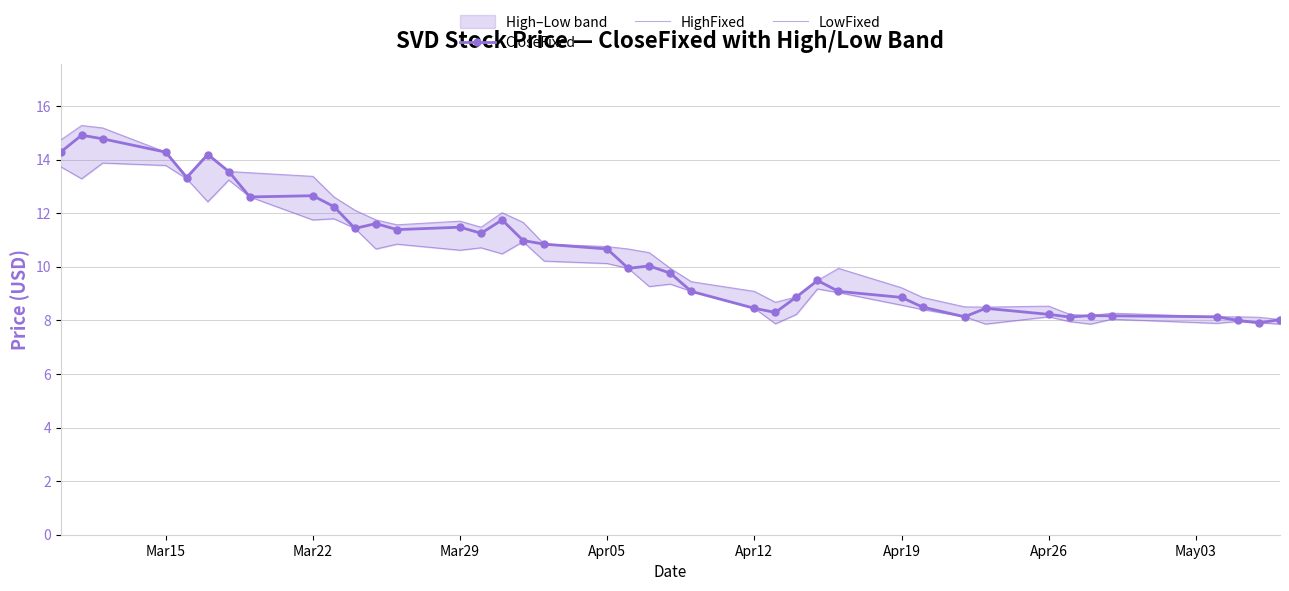

In LowFixed, how many points are lower than both neighbors (excluding endpoints)?

11